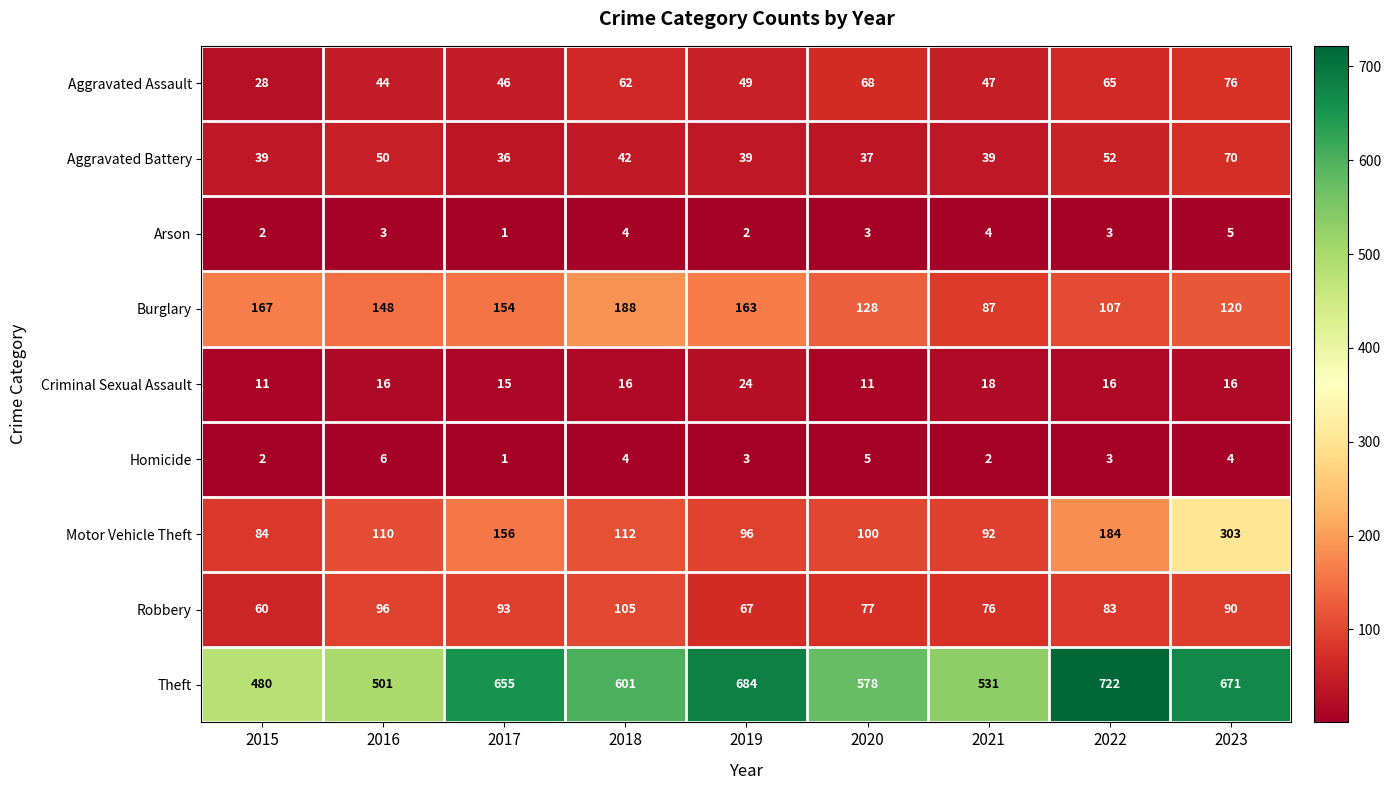

What is the sum of the Robbery values at 2018 and 2021?

181